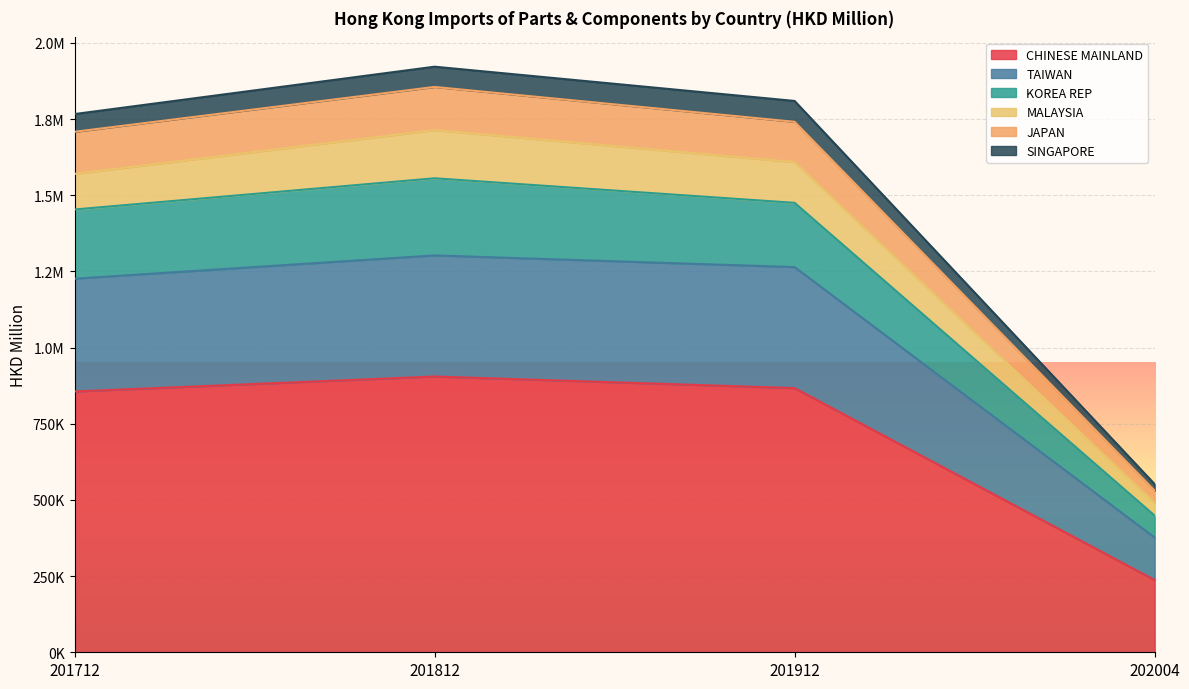

Does the chart display data point markers on the line(s)?

No